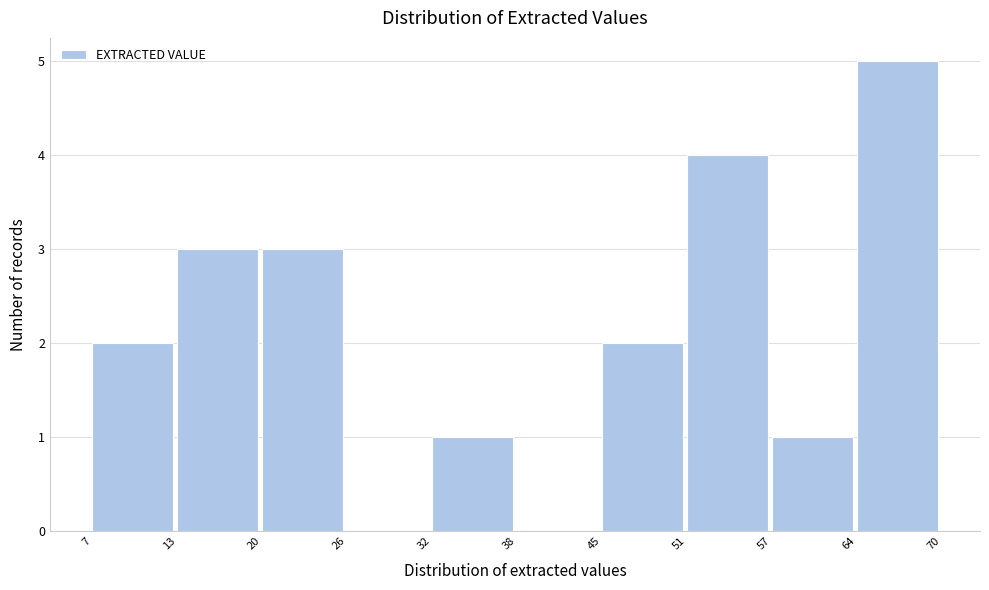

Reading left to right, transcribe this chart: for each bar, give the range it covers on the x-axis and its height. The values are not printed on the chart, so give them approximately, as read against the axis.

7 to 13: 2
13 to 20: 3
20 to 26: 3
26 to 32: 0
32 to 38: 1
38 to 45: 0
45 to 51: 2
51 to 57: 4
57 to 64: 1
64 to 70: 5